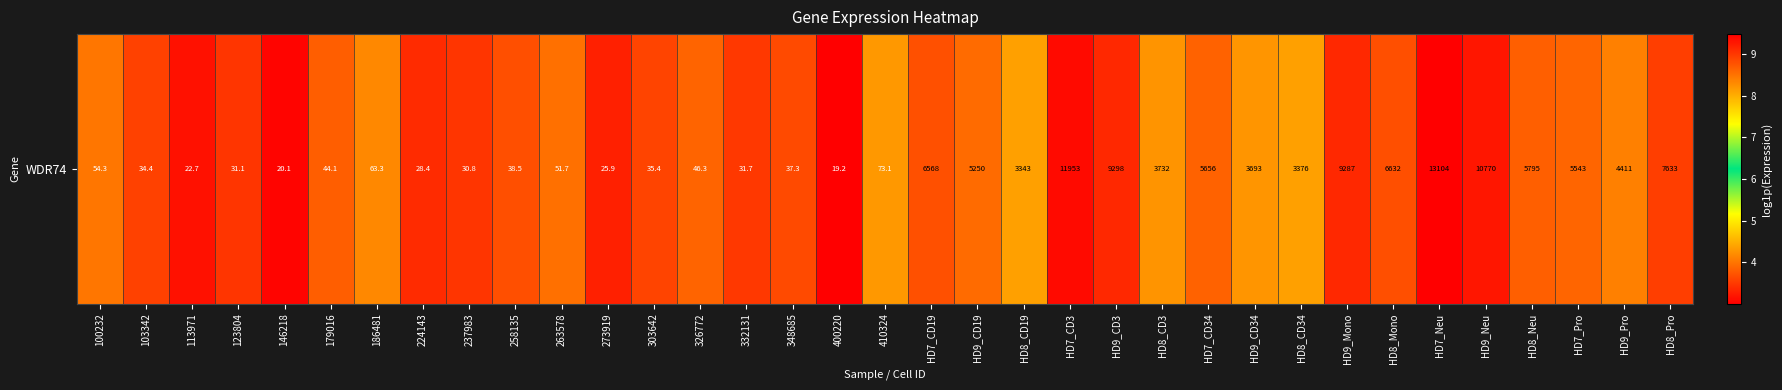

What is the minimum value shown in the chart?

3.0